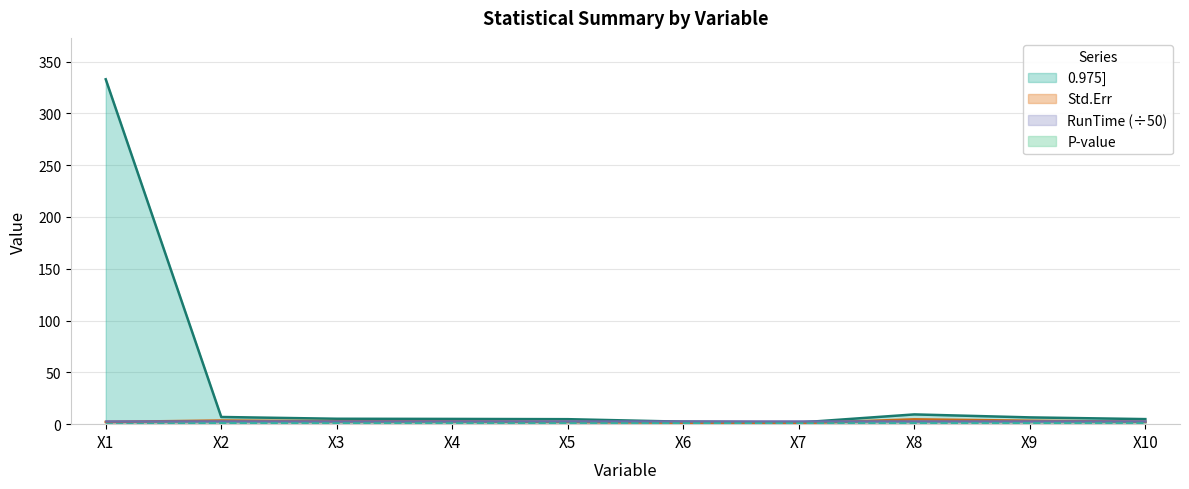

Where does the Std.Err series first go above 2?

X1